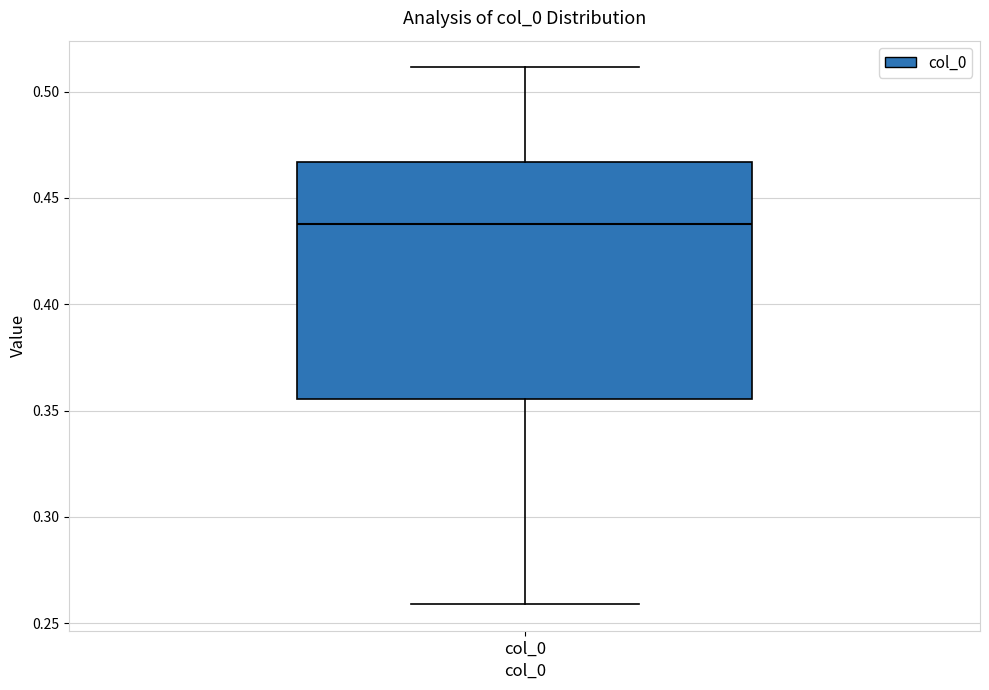

Transcribe this box plot: give where the median line is, the range the box spans, and where the two whiskers end, as read against the y-axis. The values are not printed on the chart, so give them approximately, as read against the axis.

median 0.440, box 0.355 to 0.465, whiskers 0.260 to 0.510